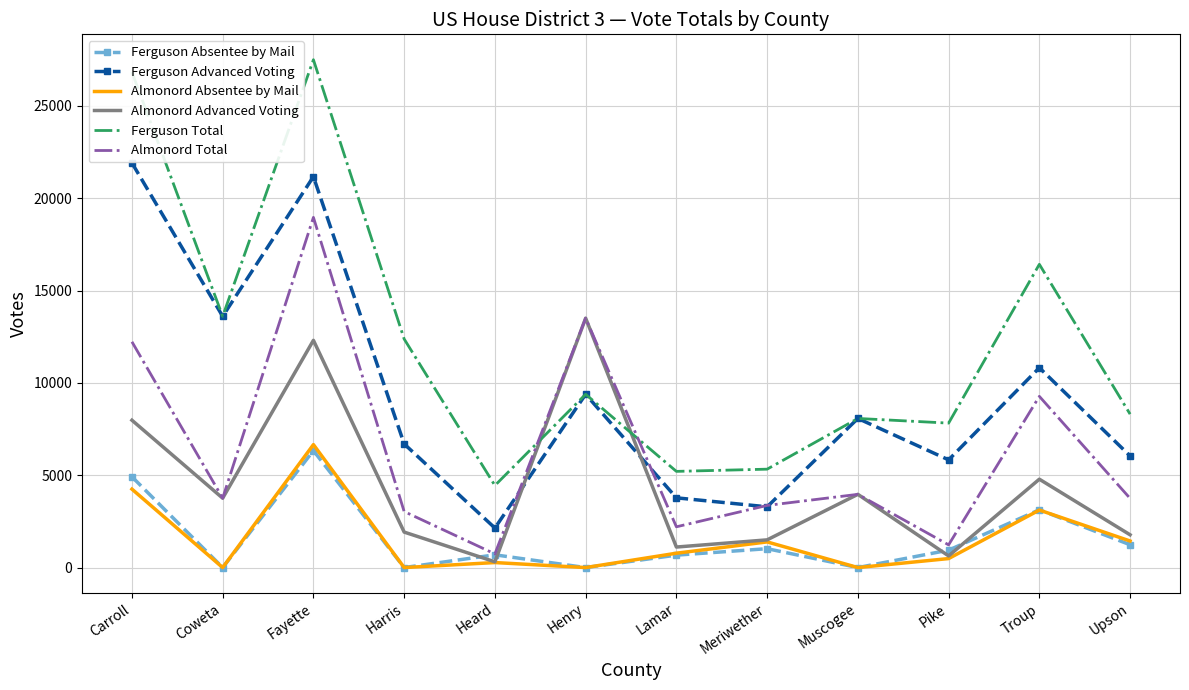

Which series has the widest spread of values?

Ferguson Total